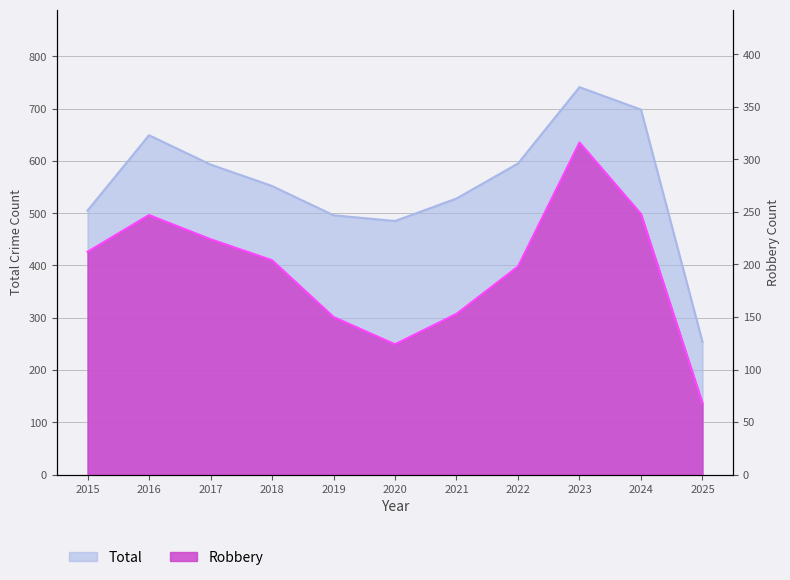

What is the difference between the highest and lowest values at 2025?

186